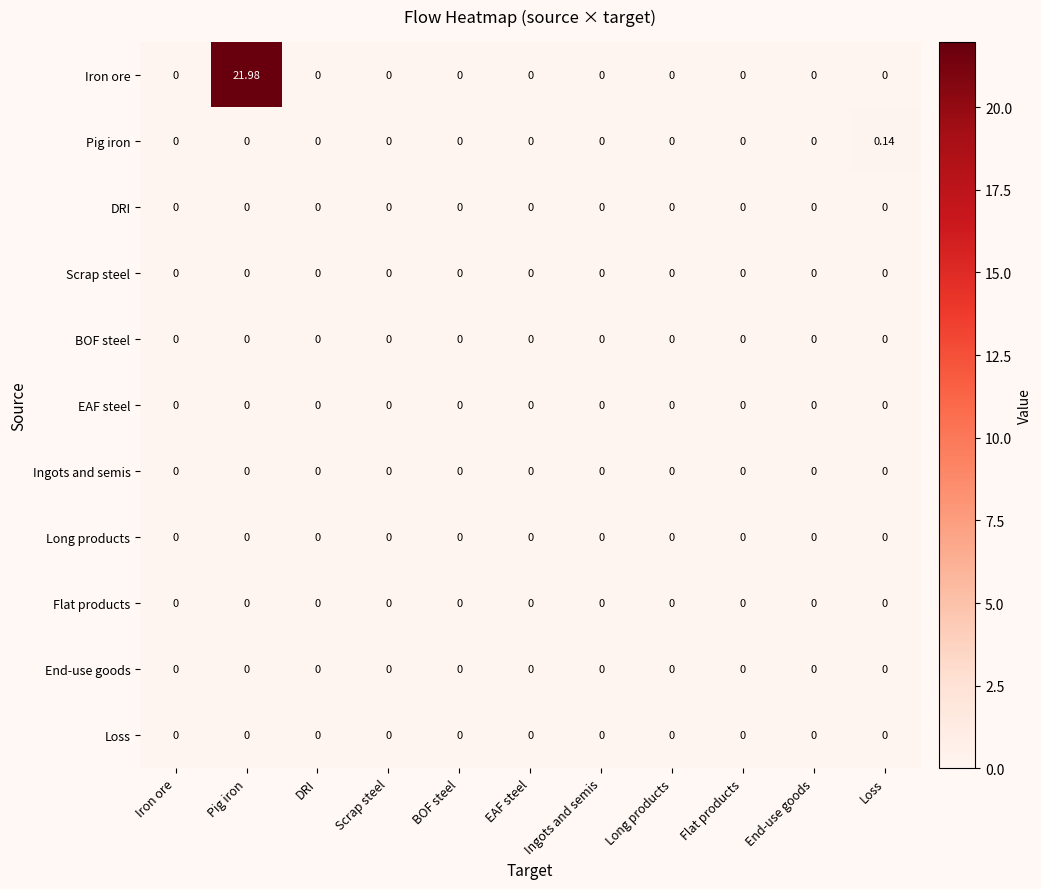

Which series has the largest total across all categories?

Iron ore